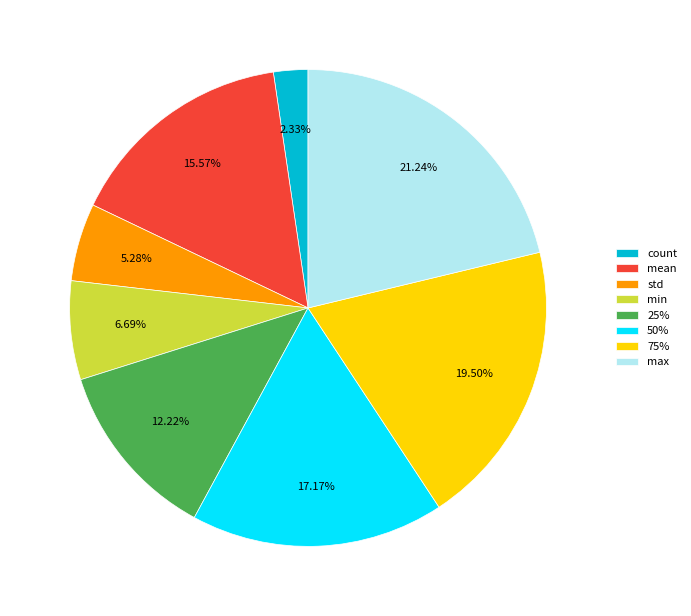

To the nearest percent, what is the difference between the largest and smallest slice percentages?

19%